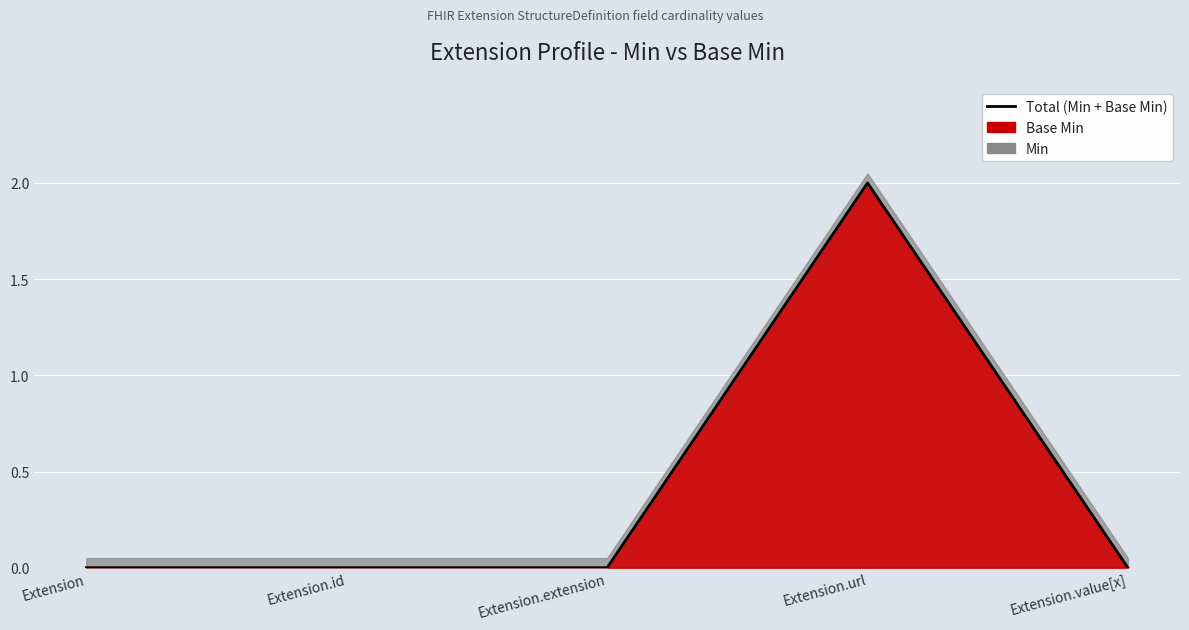

What is the sum of all values?

2